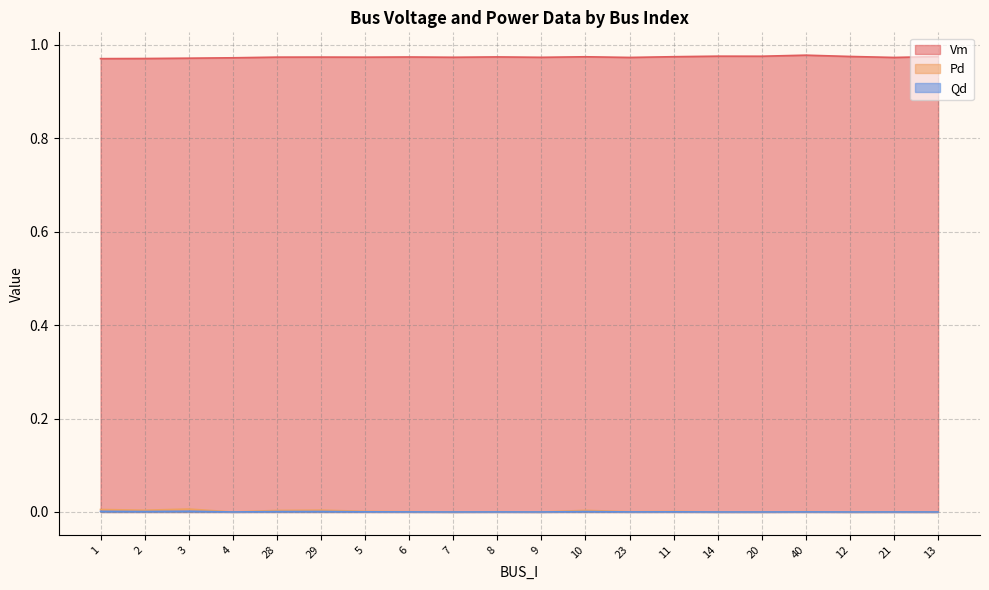

Is it true that Pd equals 0.0 at 28?

True